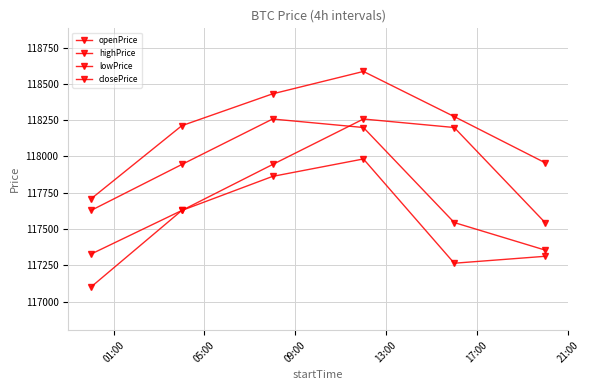

True or false: closePrice and openPrice intersect in this chart.

True